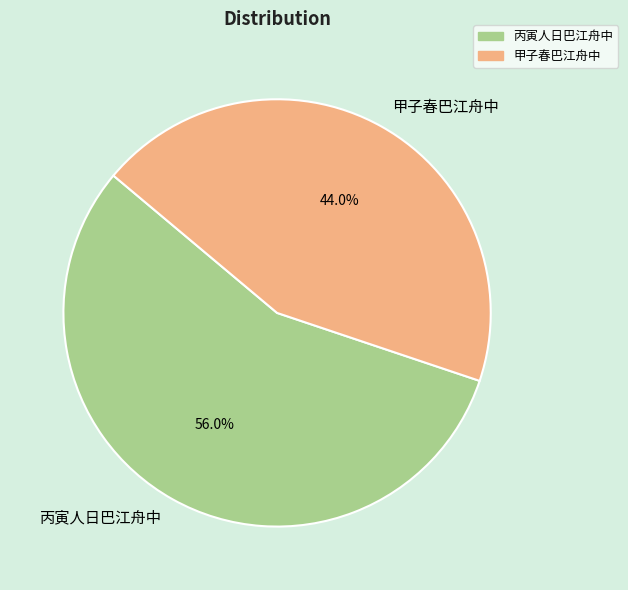

To the nearest percent, what is the difference between the 丙寅人日巴江舟中 and 甲子春巴江舟中 slice percentages?

12%